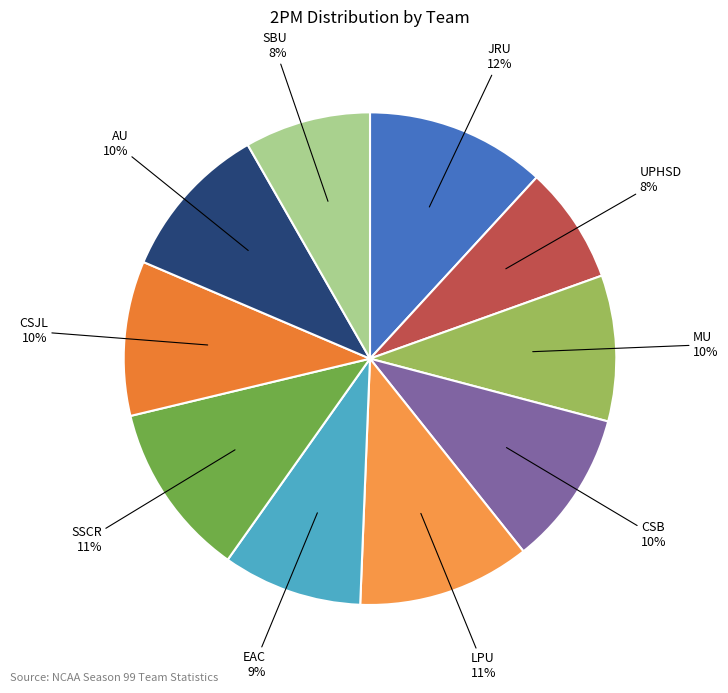

To the nearest percent, what is the difference between the largest and smallest slice percentages?

4%